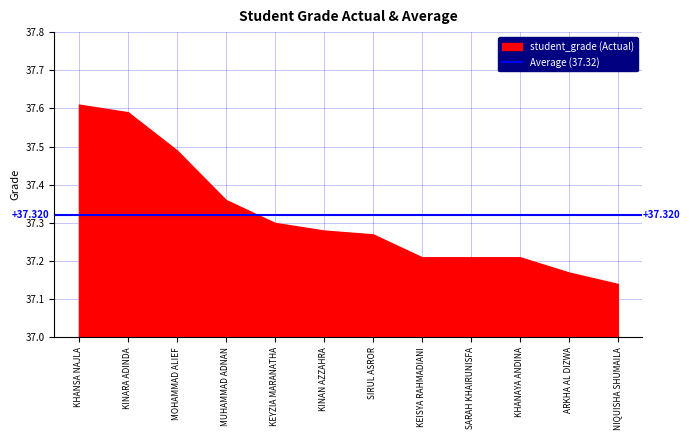

What is the minimum value shown in the chart?

37.1